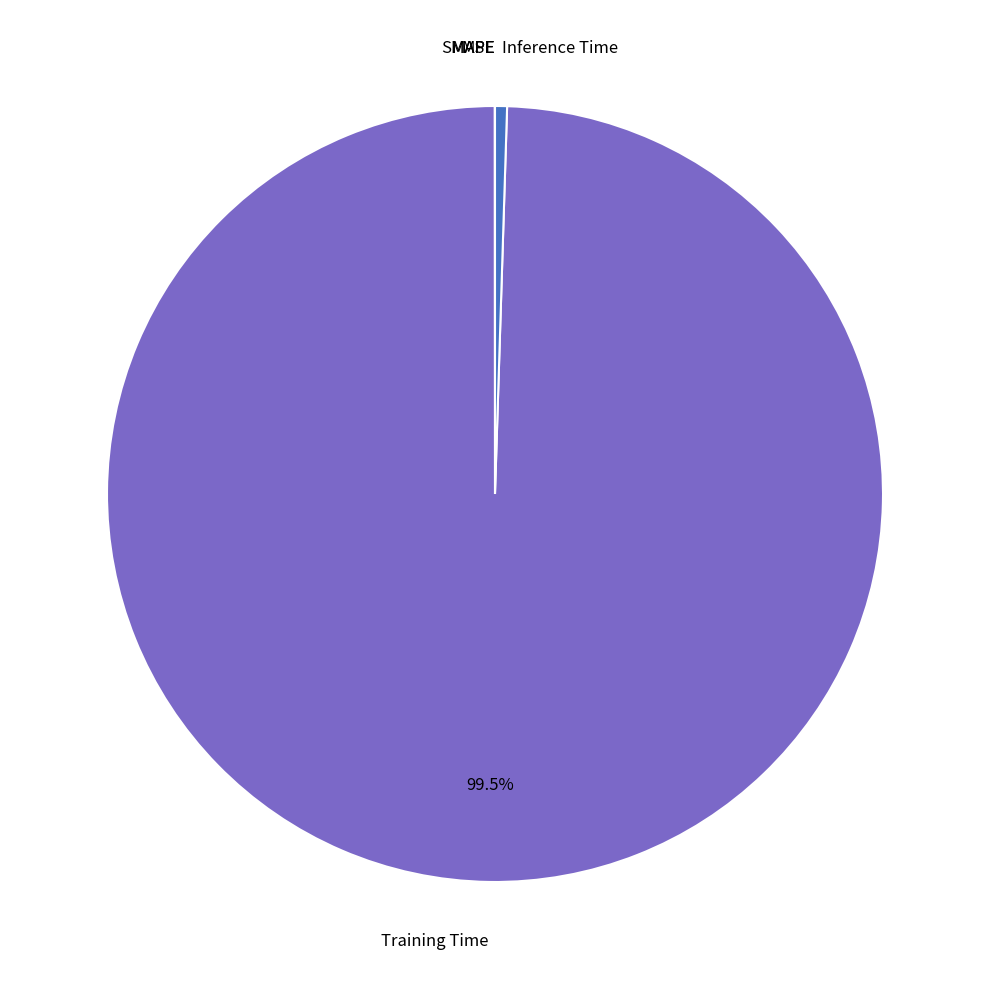

Is there a majority slice in this chart?

Yes